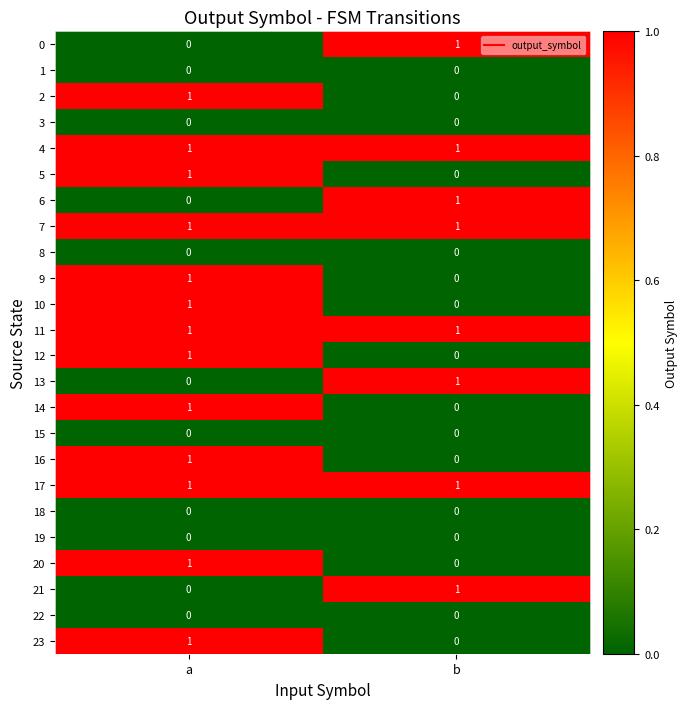

At which label does 14 reach its minimum?

b